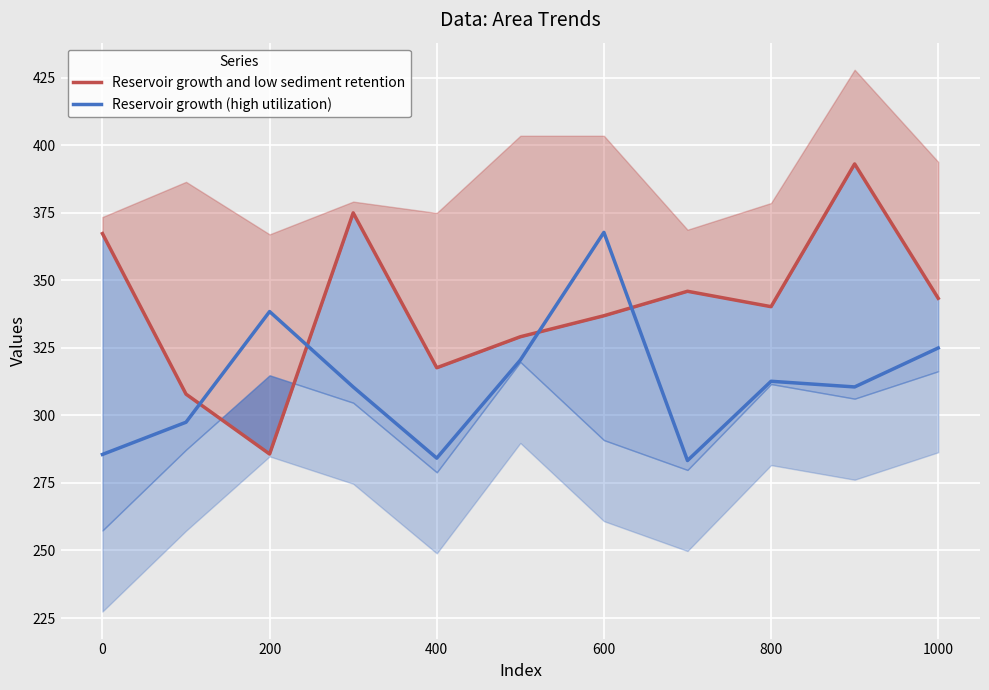

The value of Reservoir growth (high utilization) at 0 is 285.5. True or false?

True